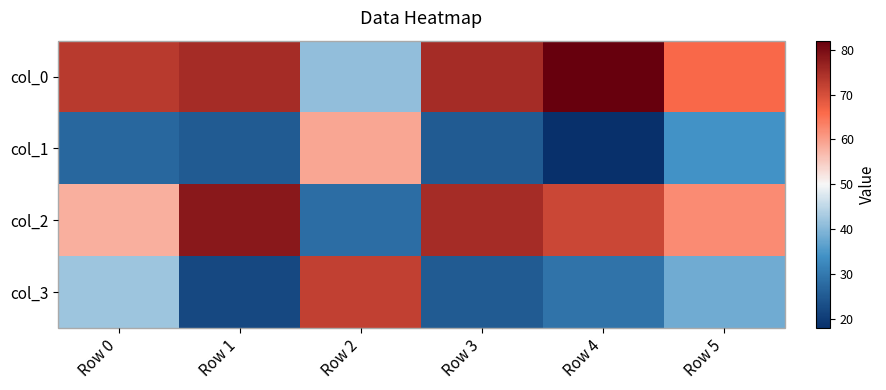

At how many categories does at least one series exceed 60?

6